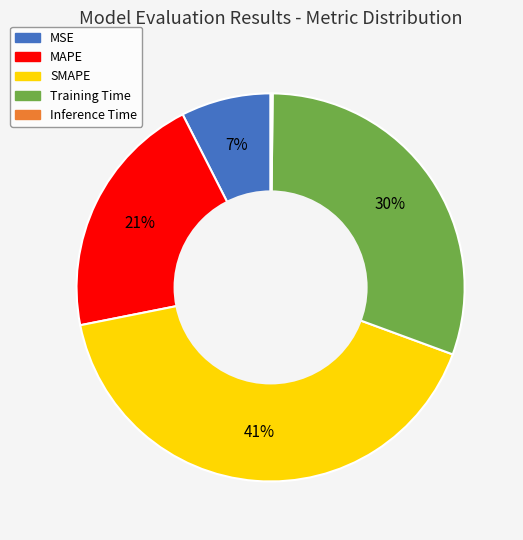

To the nearest percent, what is the average slice percentage?

20%